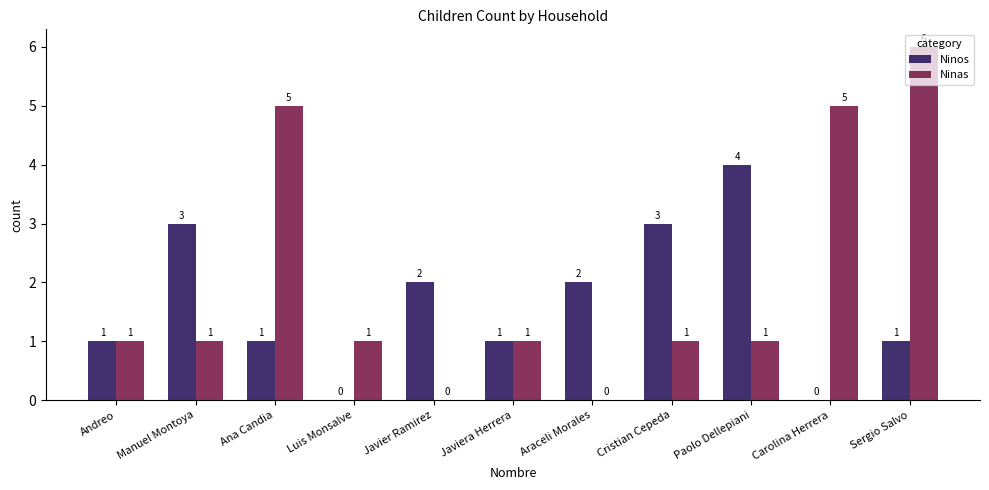

Which category has the highest value in the Ninos series?

Paolo Dellepiani